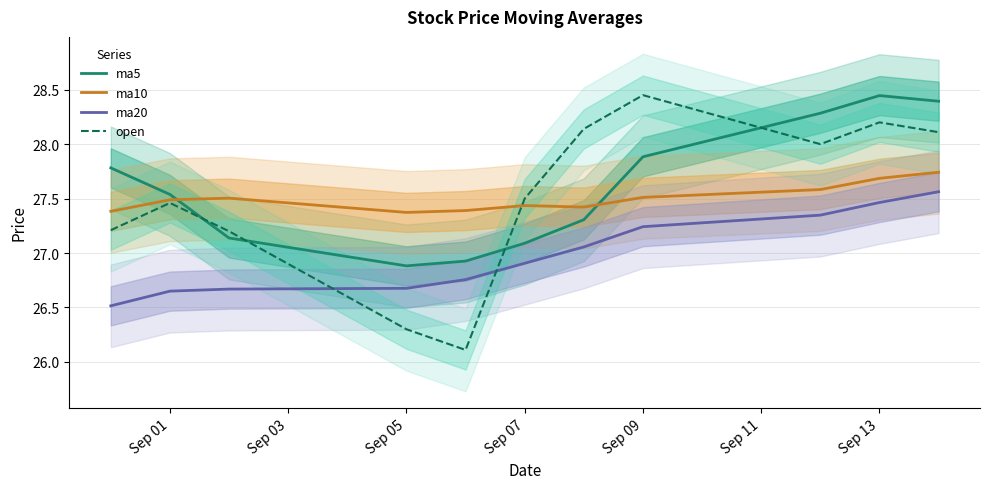

How many data points in open are less than 27?

2